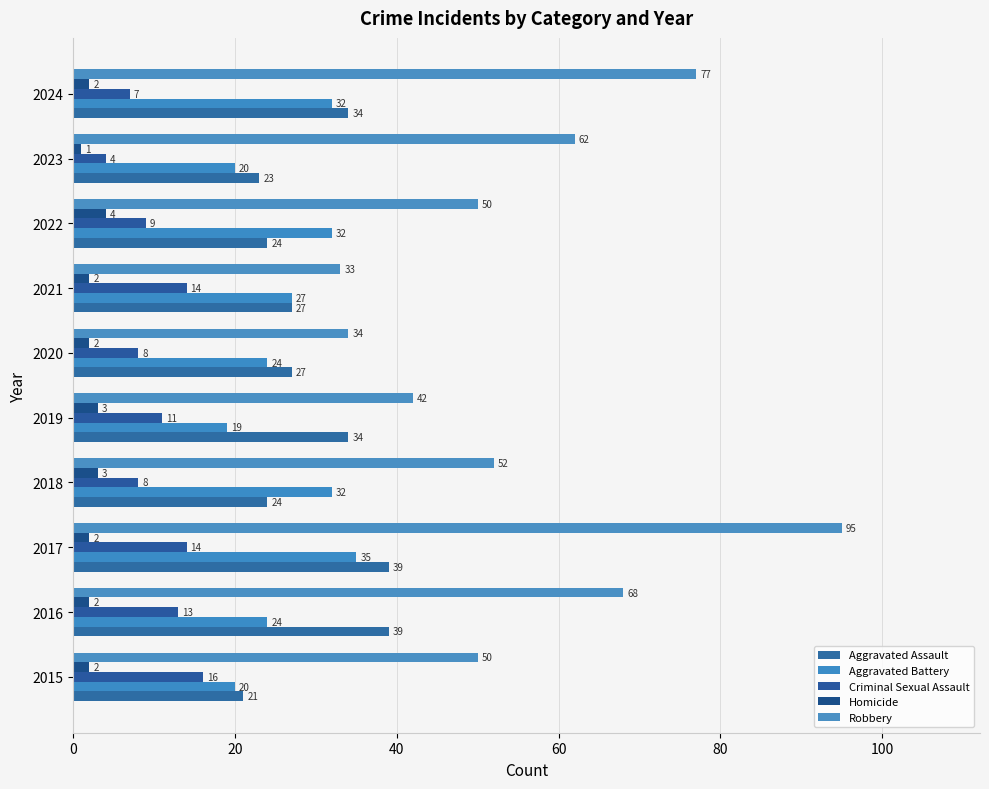

How many data points in Robbery are less than 52?

5